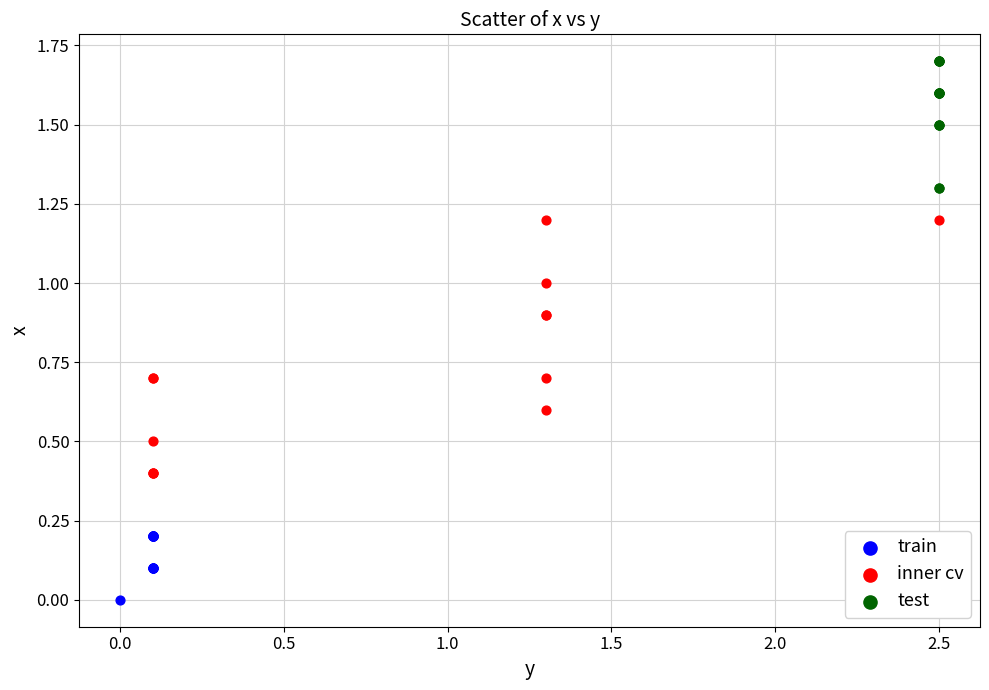

Which series has the widest spread of Y values?

inner cv